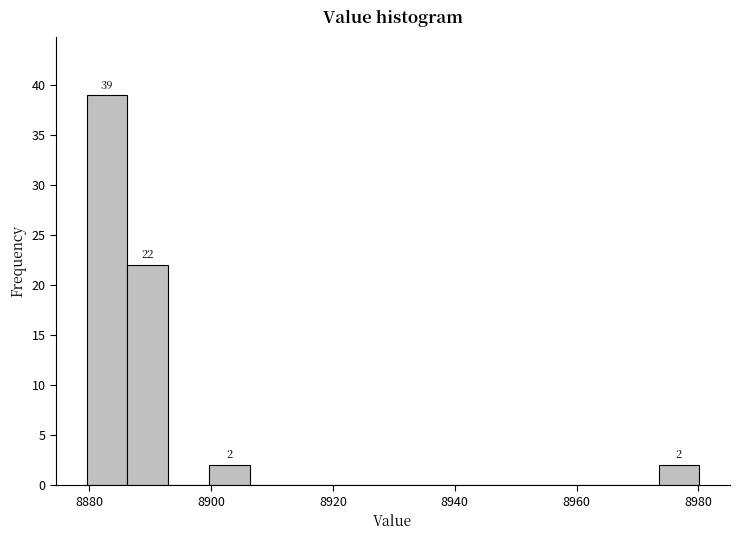

Around what value on the x-axis is the tallest bar? Give the approximate position of its centre, as read against the axis.

8882